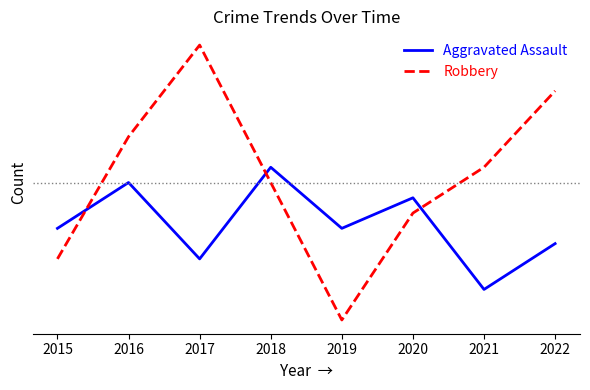

Count the Aggravated Assault values in the range 15 to 19.

5